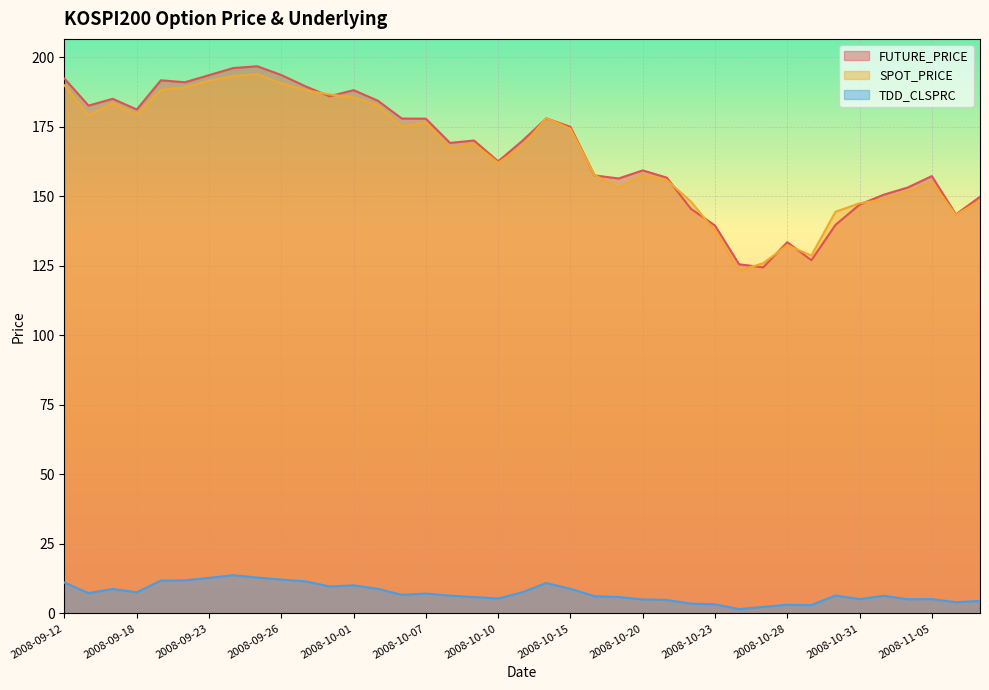

What are all the series names shown in the legend?

FUTURE_PRICE, SPOT_PRICE, TDD_CLSPRC